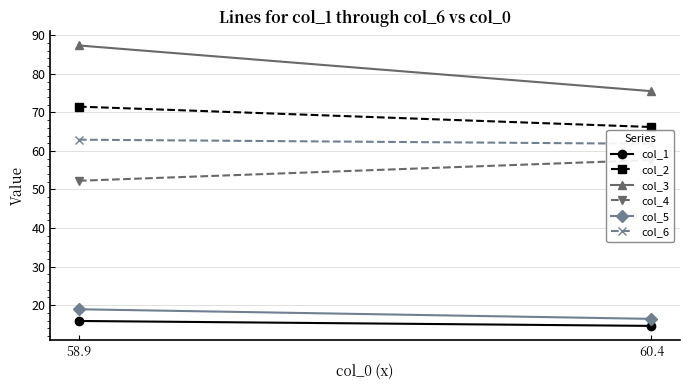

What are all the series names shown in the legend?

col_1, col_2, col_3, col_4, col_5, col_6